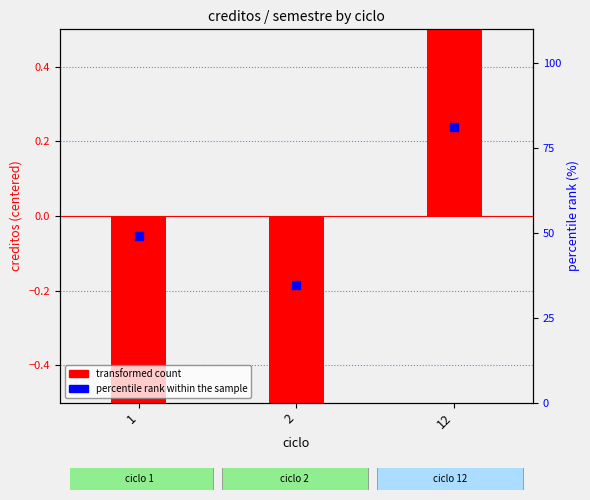

Is the value of transformed count at 12 greater than the value of percentile rank within the sample at 1?

No